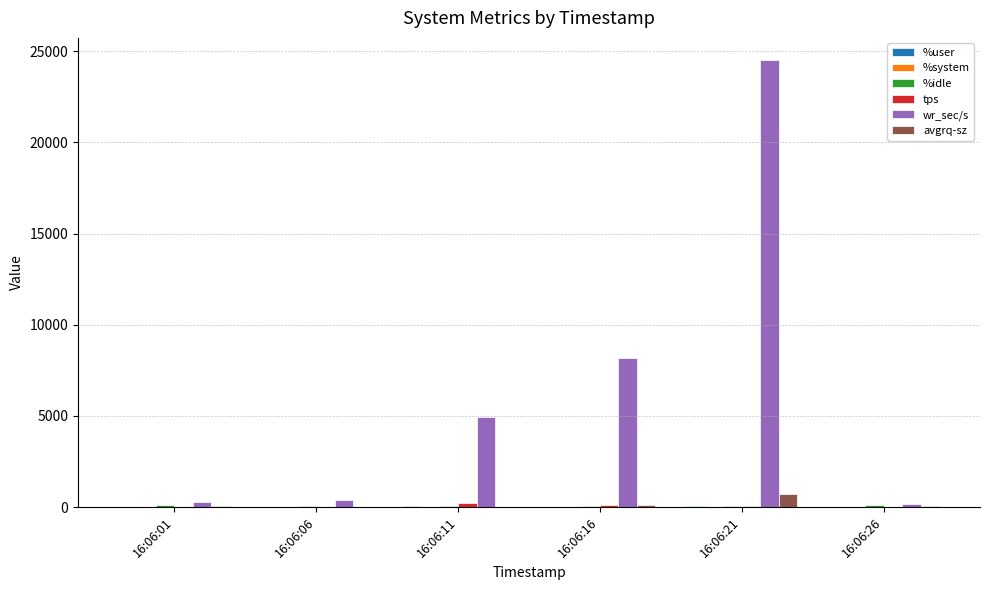

Which series has the largest total across all categories?

wr_sec/s